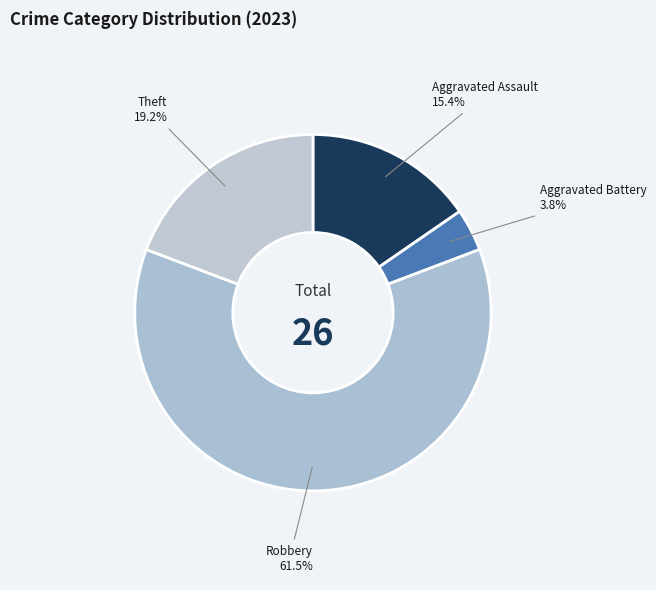

True or false: Robbery accounts for 53% of the total.

False